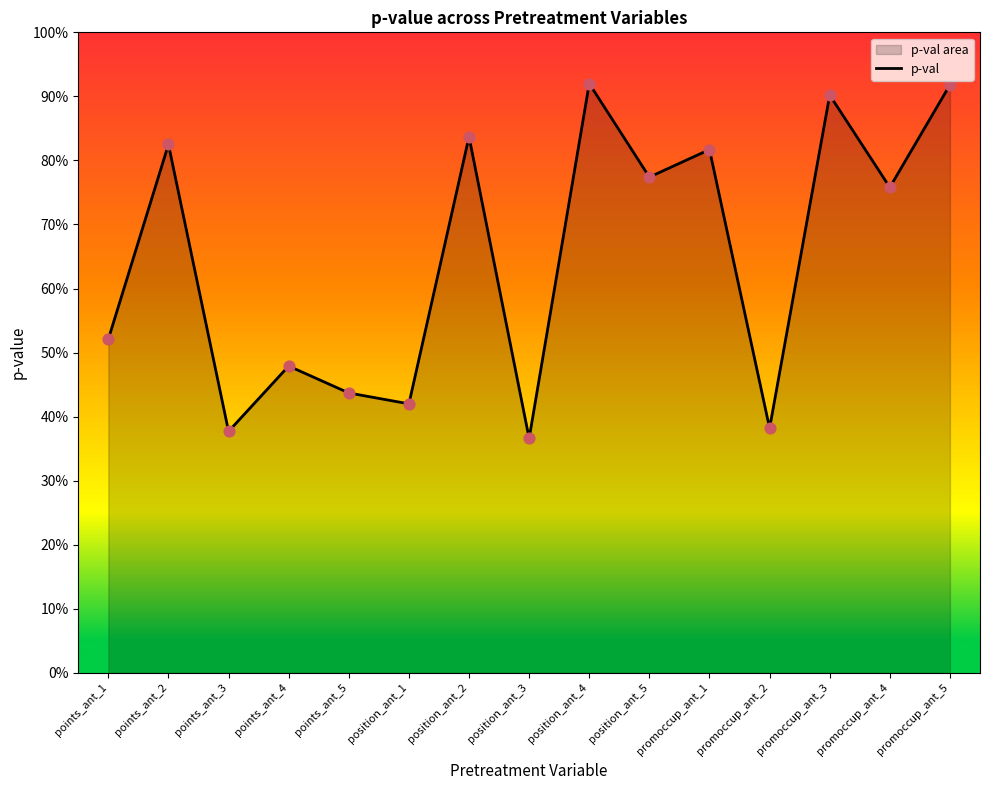

Which has a higher value, position_ant_3 or promoccup_ant_3?

promoccup_ant_3